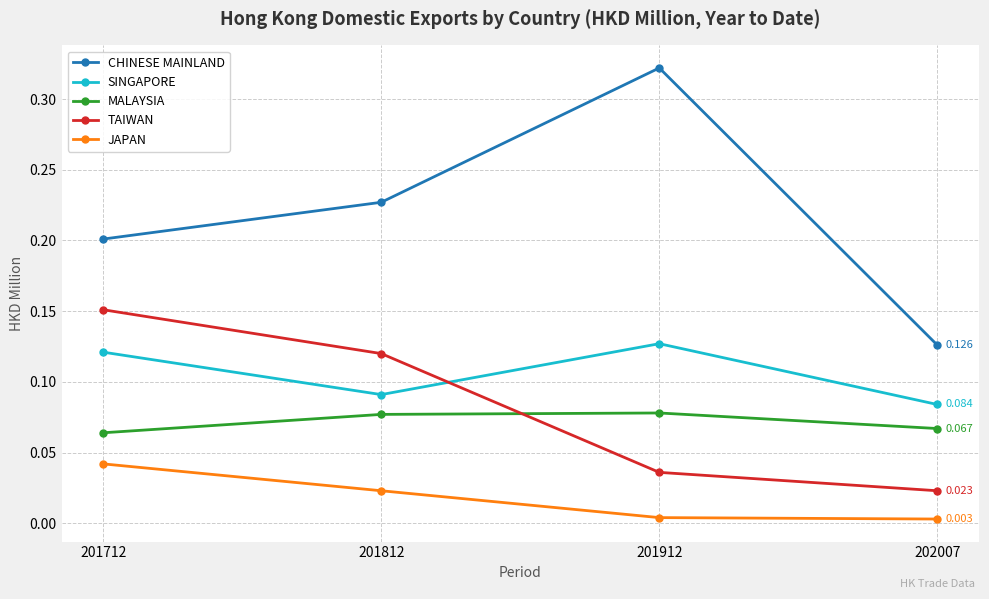

Is the value of CHINESE MAINLAND at 202007 greater than the value of TAIWAN at 201812?

Yes